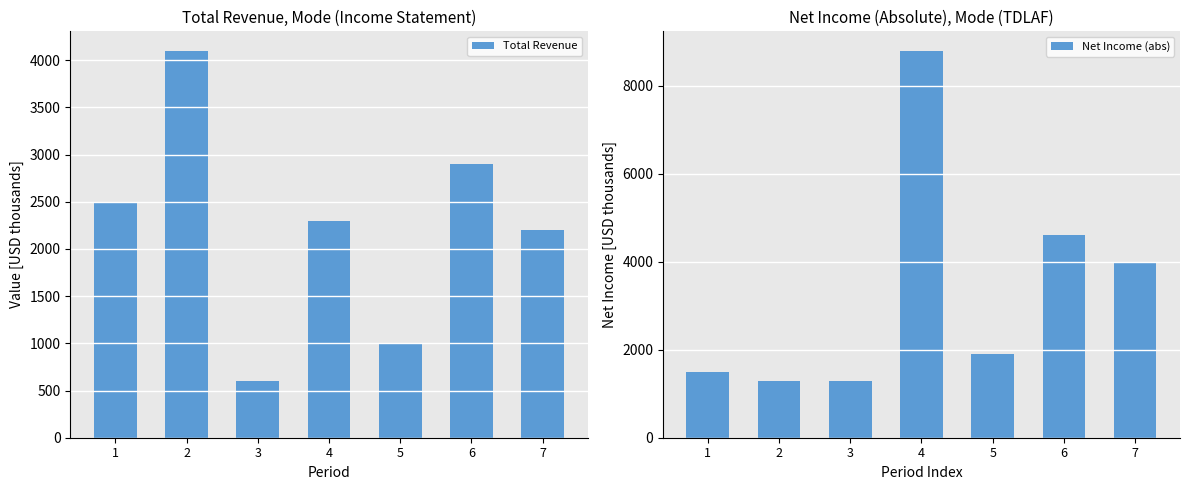

Which has a higher value, 1 or 3?

1